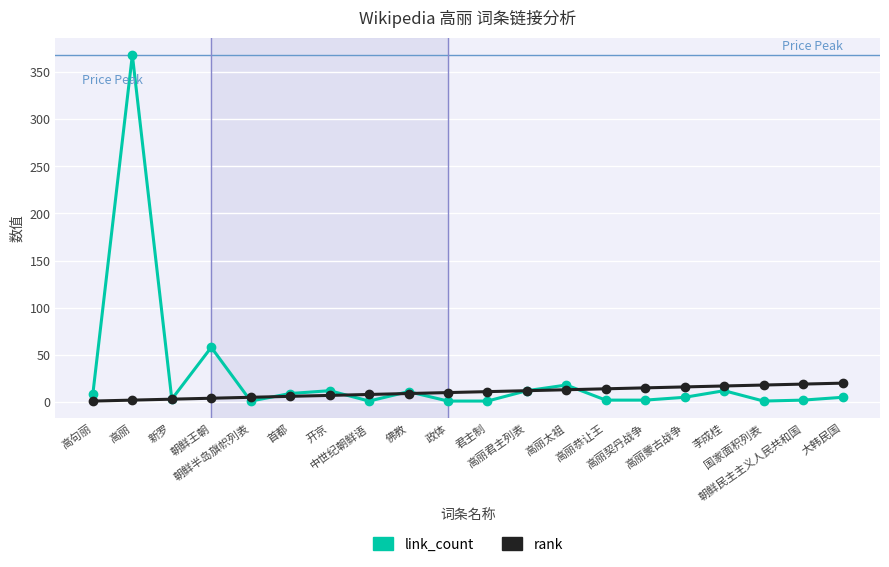

Which series has the largest range (max minus min)?

link_count